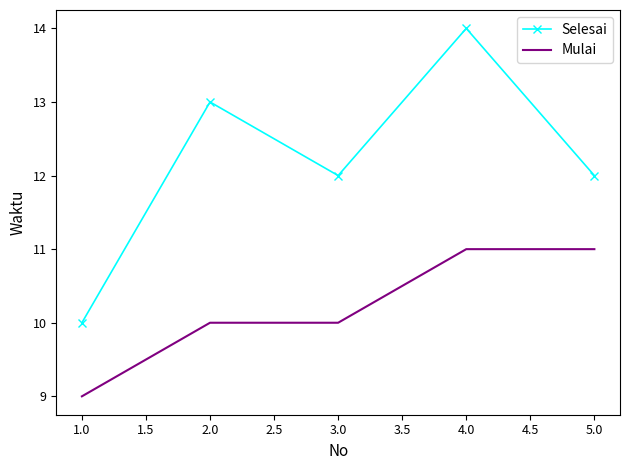

What position from the left is 4.0?

4